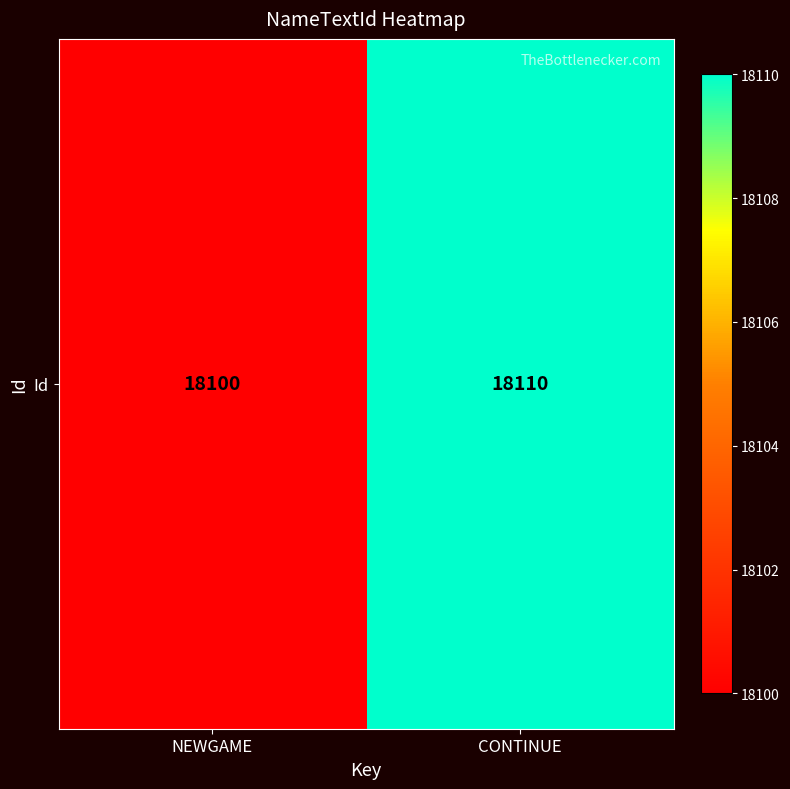

What is the difference between the values at CONTINUE and NEWGAME?

10